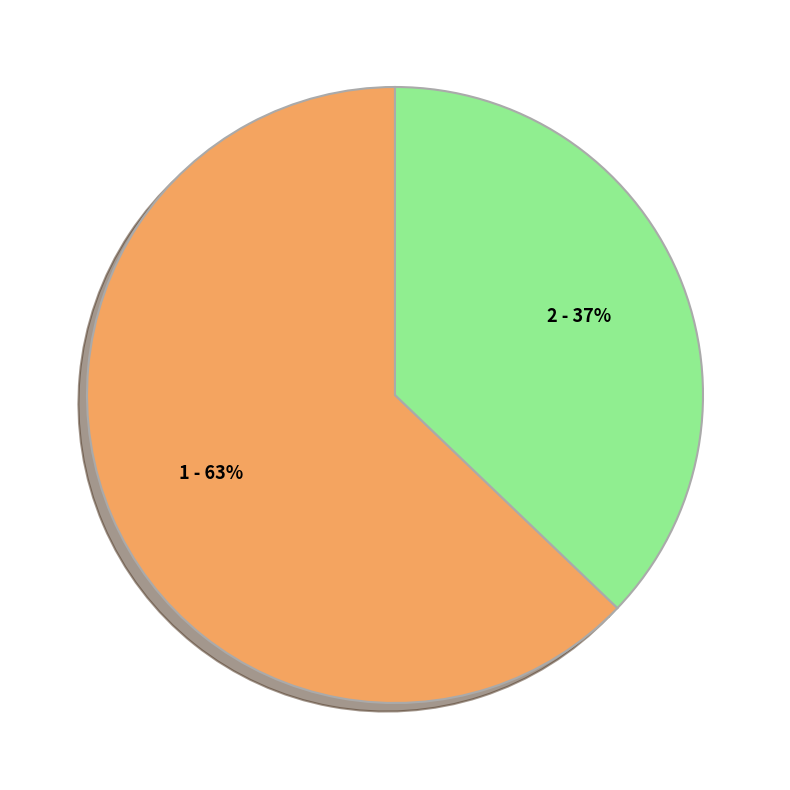

Is there any slice that represents more than half of the pie?

Yes